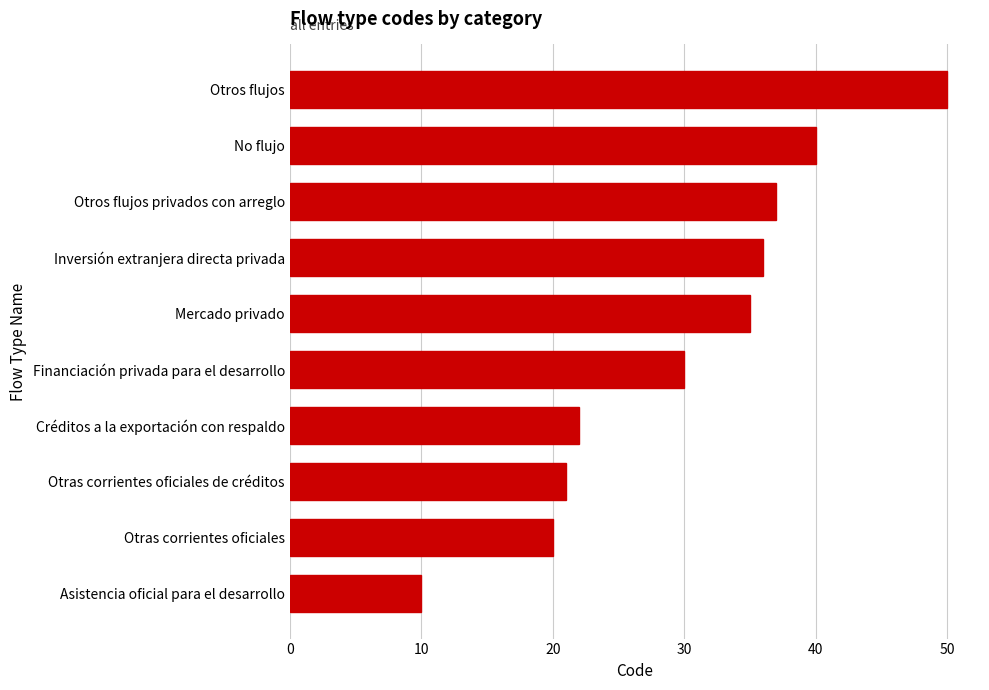

What is the greatest value displayed?

50